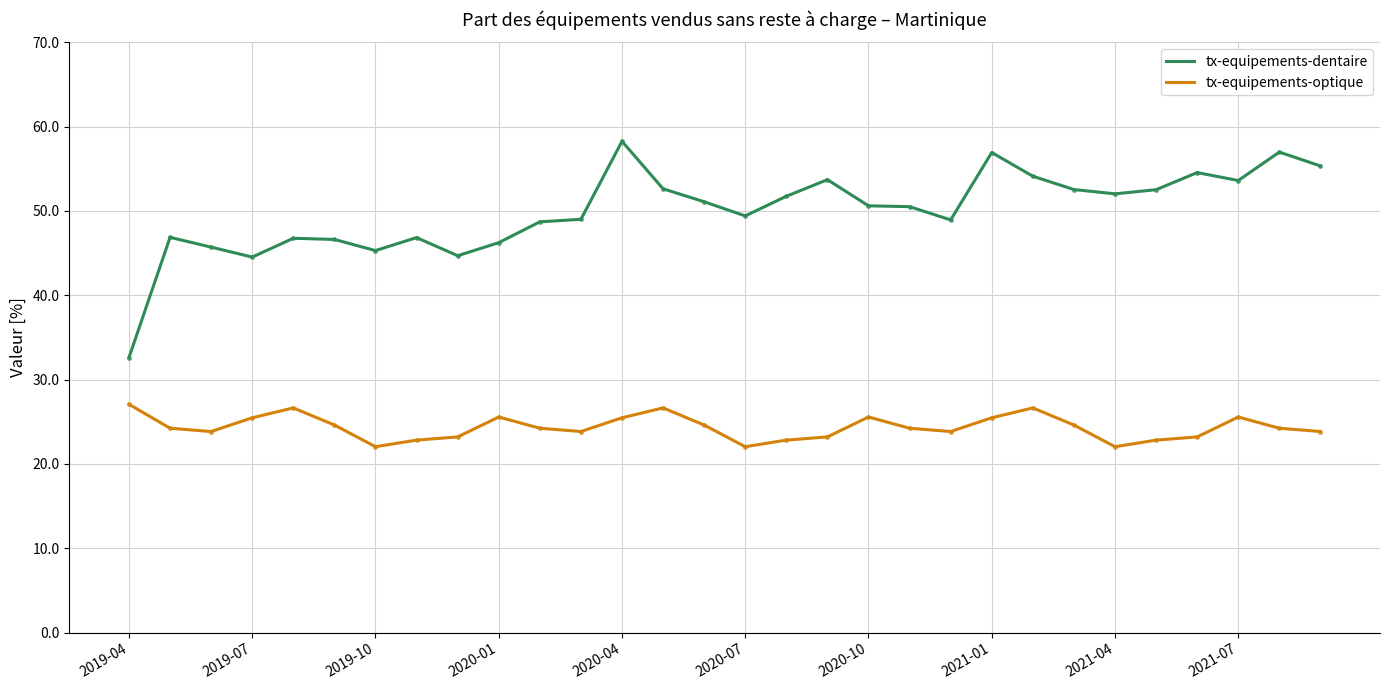

True or false: tx-equipements-dentaire and tx-equipements-optique cross at least once.

False